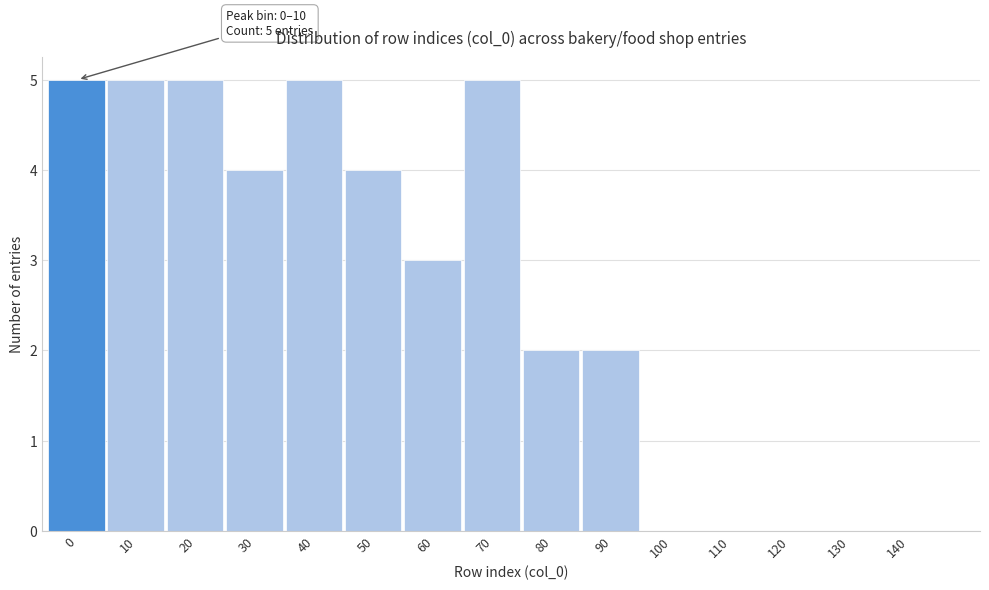

Reading left to right, transcribe all the data shown in this chart.

0=5	10=5	20=5	30=4	40=5	50=4	60=3	70=5	80=2	90=2	100=0	110=0	120=0	130=0	140=0